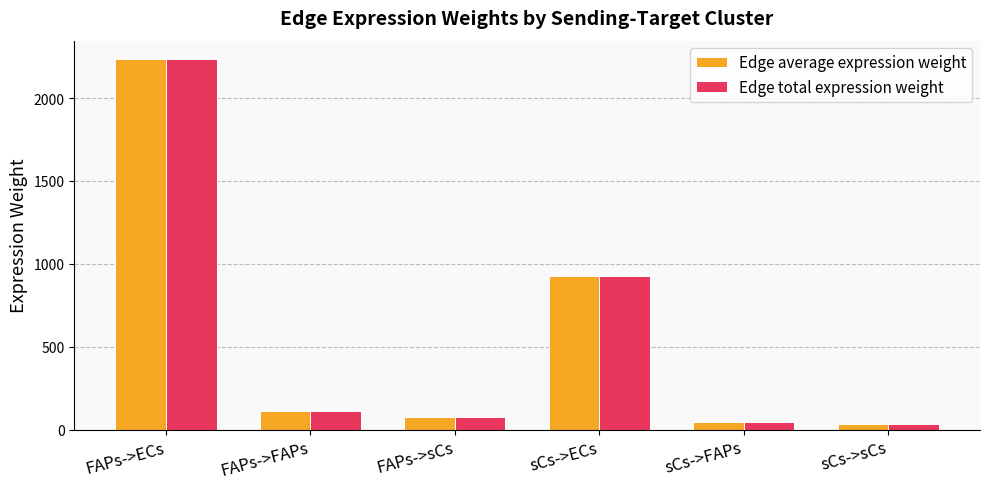

What is the average value of the Edge average expression weight series?

572.4